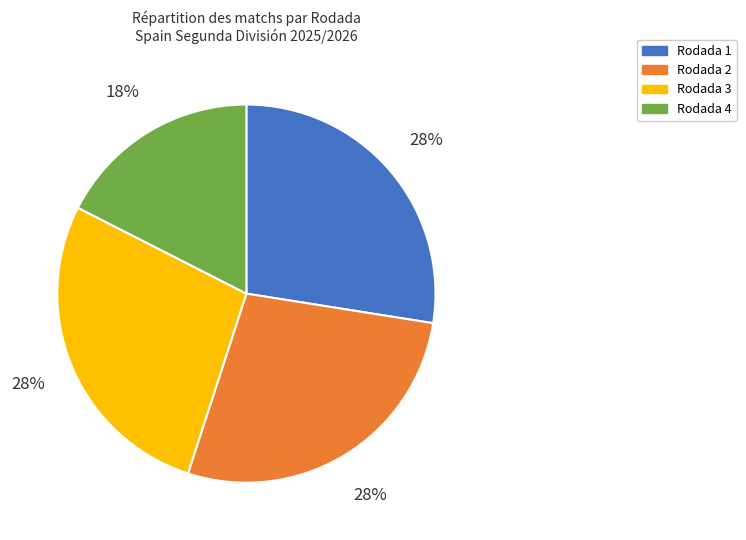

Which slice is the smallest?

Rodada 4